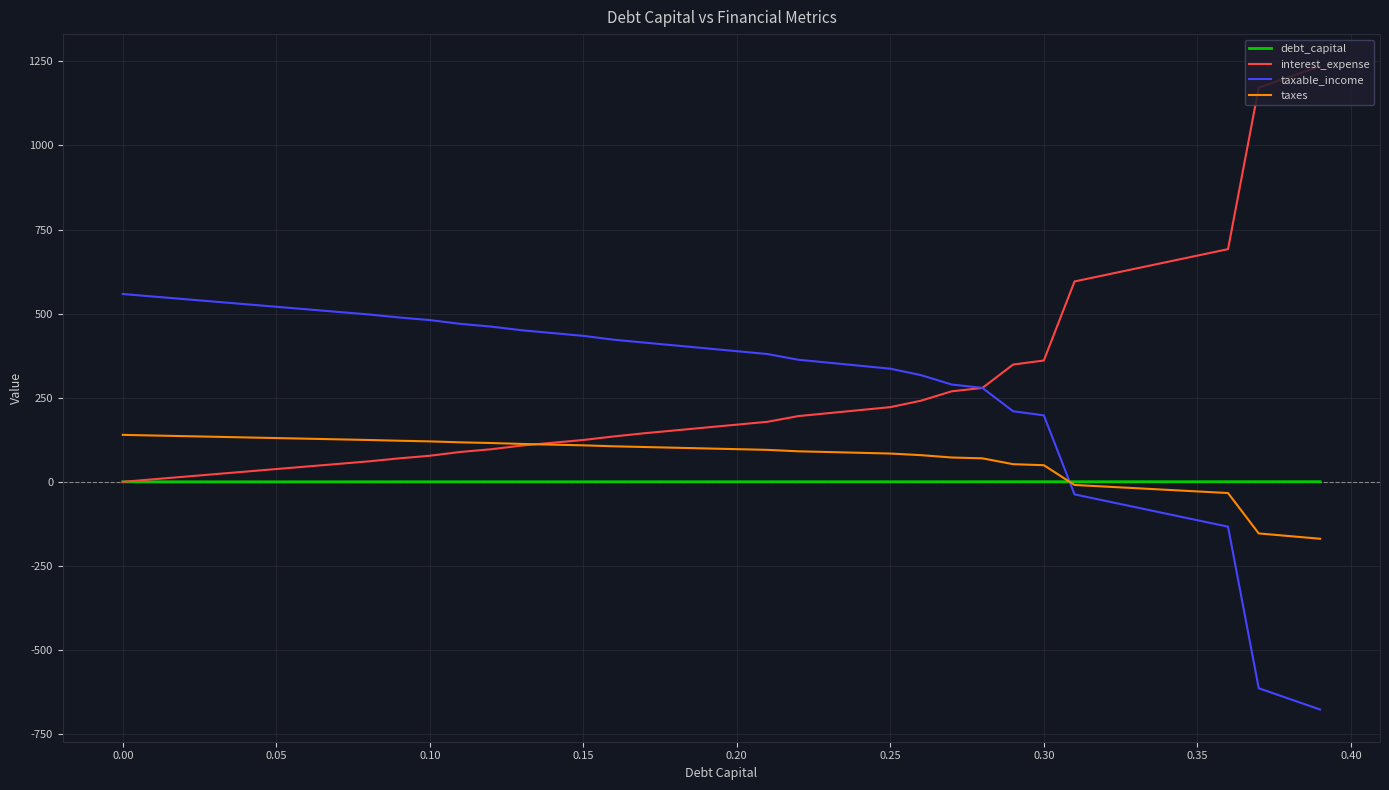

What are all the series names shown in the legend?

debt_capital, interest_expense, taxable_income, taxes